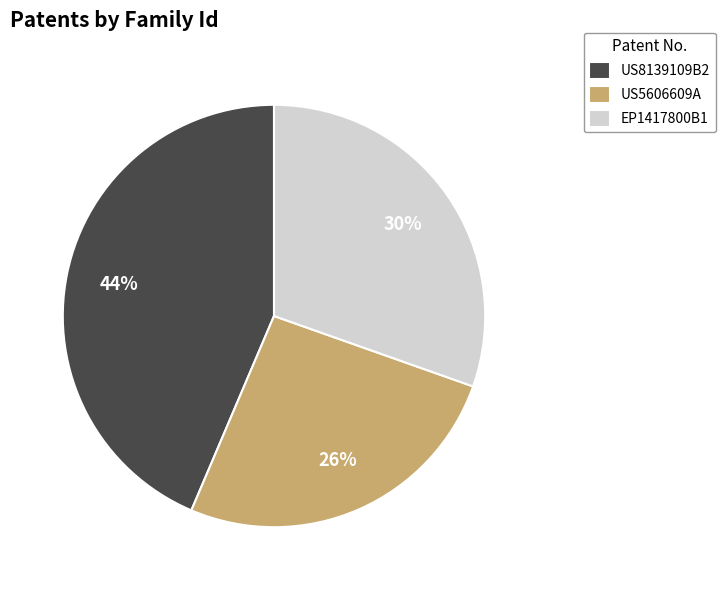

Is the sum of US8139109B2 and EP1417800B1 greater than half?

Yes